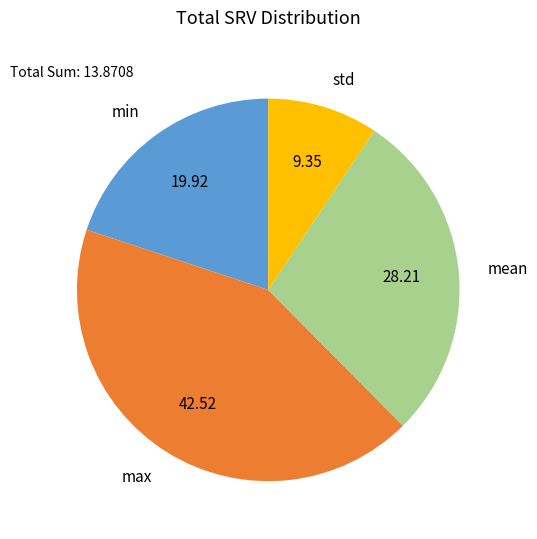

How many slices are in this pie chart?

4